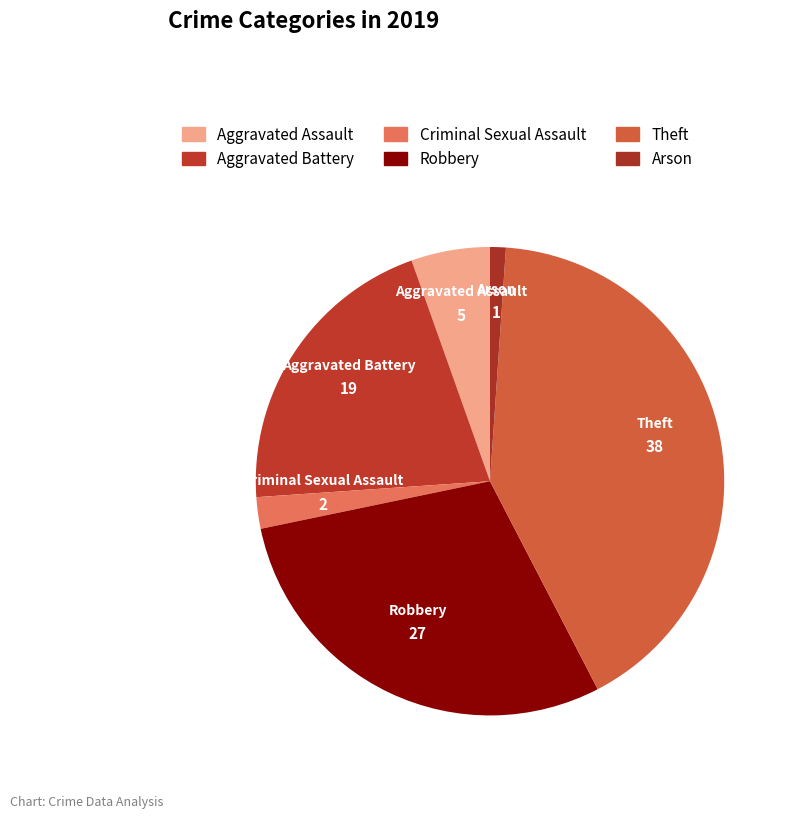

The Aggravated Battery slice represents 21% of the pie. True or false?

True